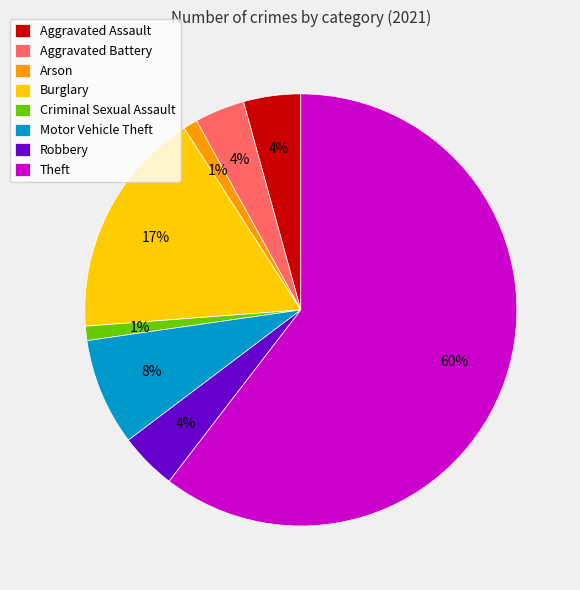

Which slice is the largest?

Theft